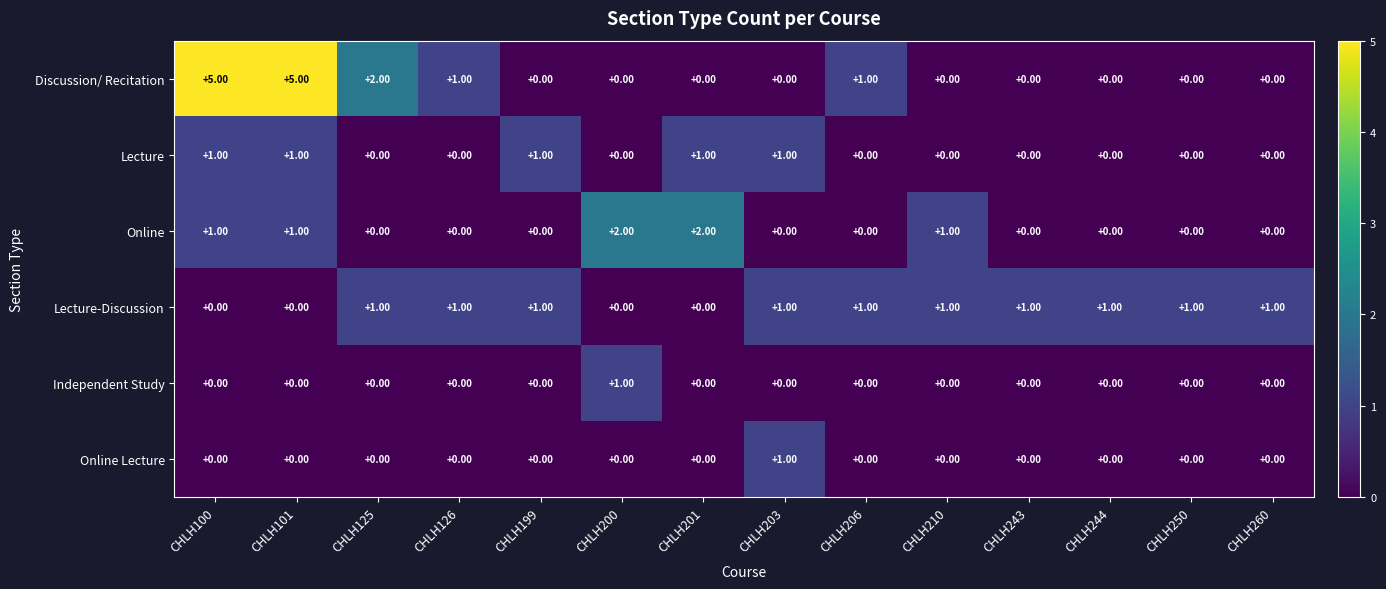

How many distinct data groups are displayed?

6